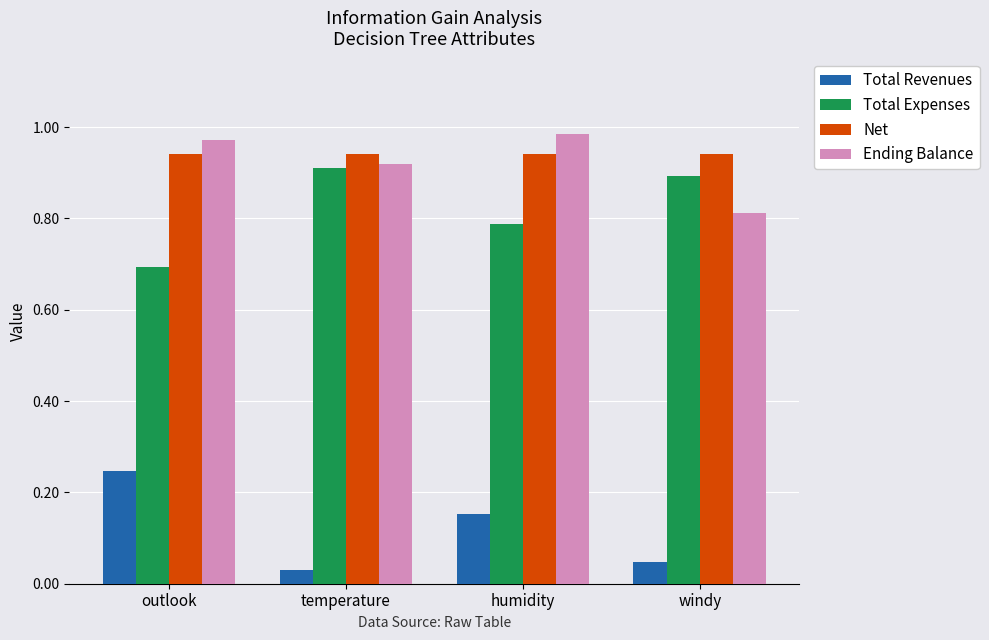

Read the Total Expenses value at outlook.

0.7